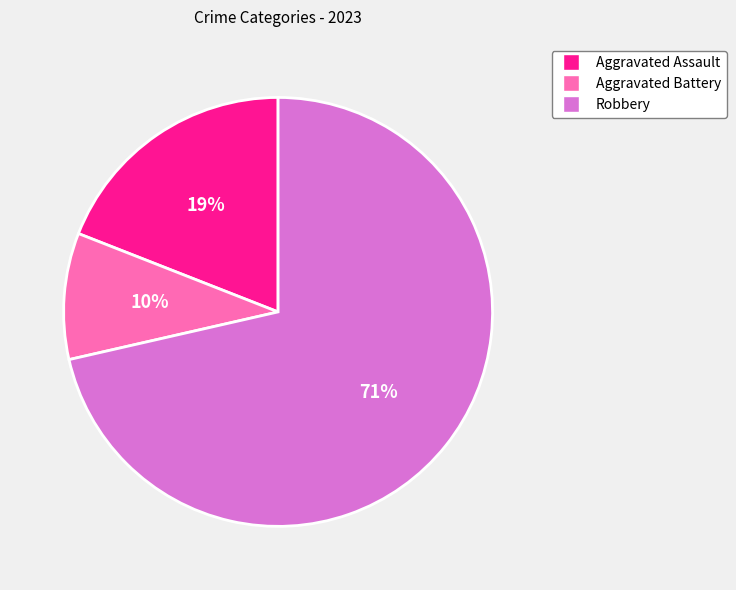

Does any single category account for the majority?

Yes